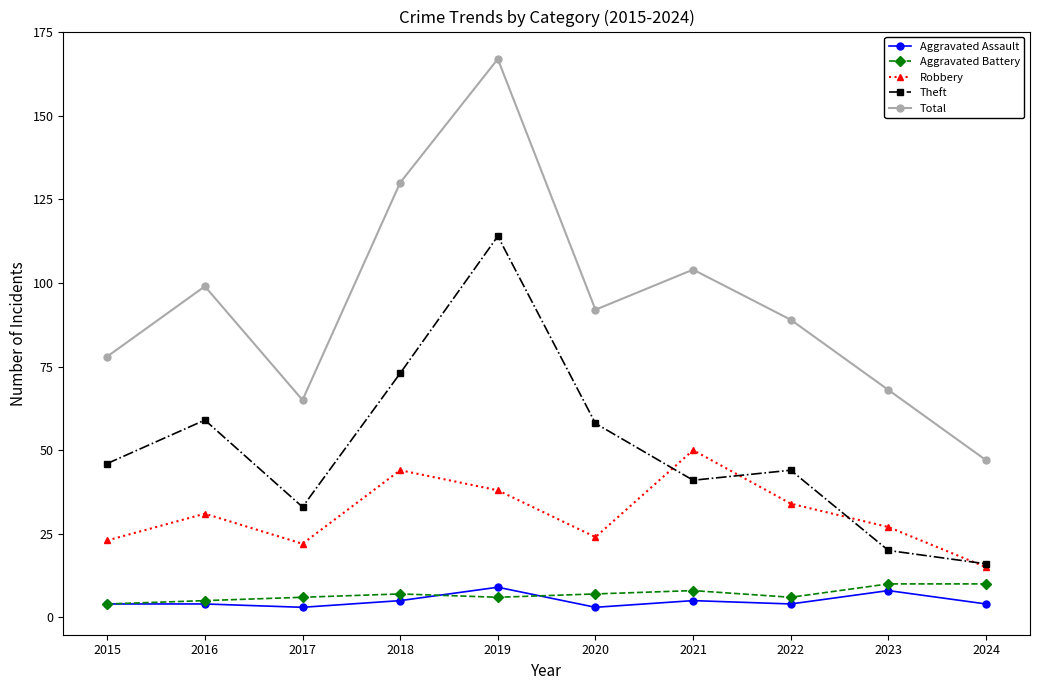

Is this an area chart (filled region under the line)?

No